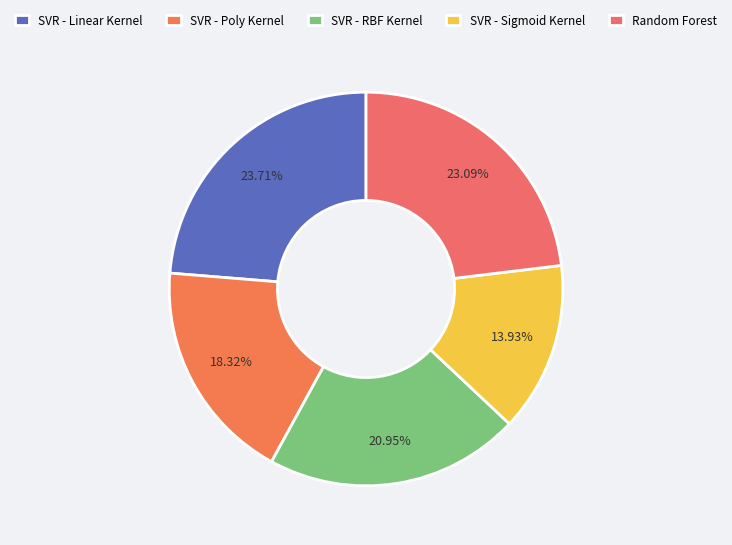

To the nearest percent, what is the combined percentage of SVR - Sigmoid Kernel and SVR - RBF Kernel?

35%